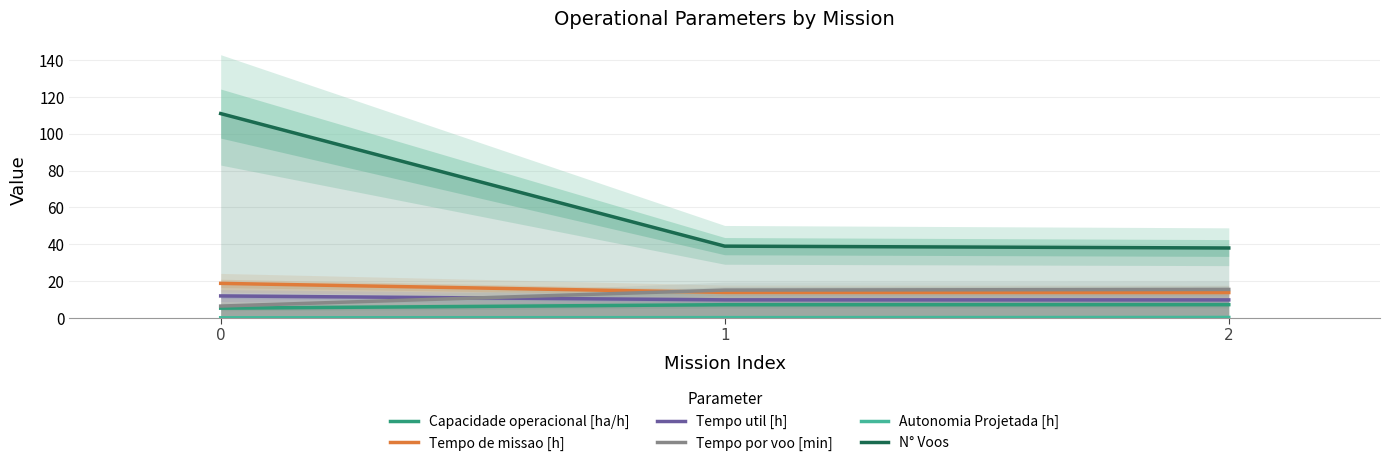

How many lines are shown in the chart?

6